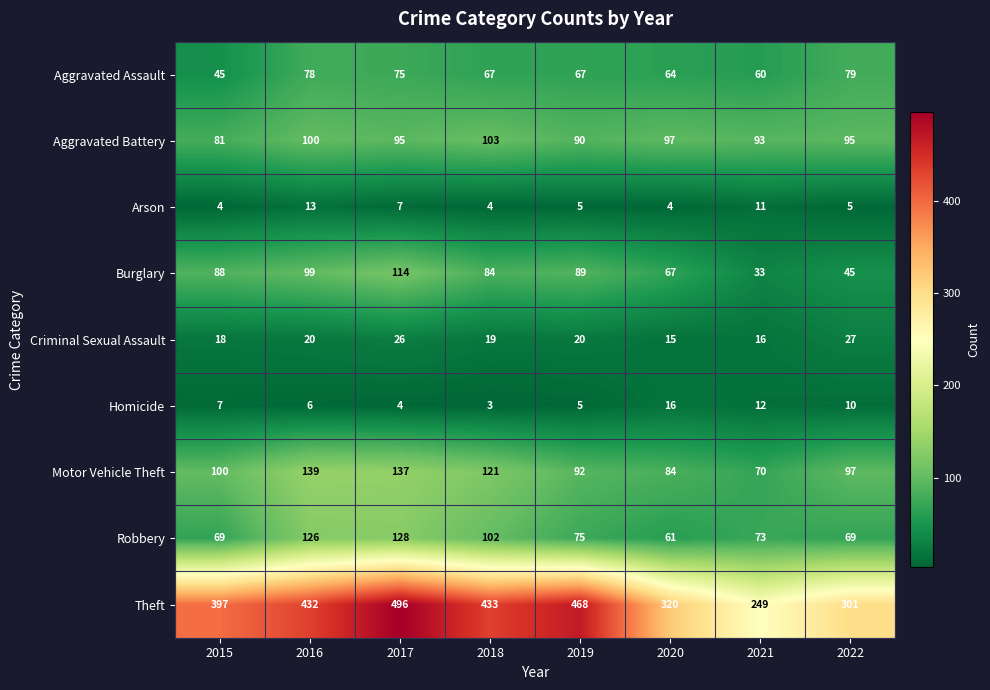

Which series has the widest spread of values?

Theft